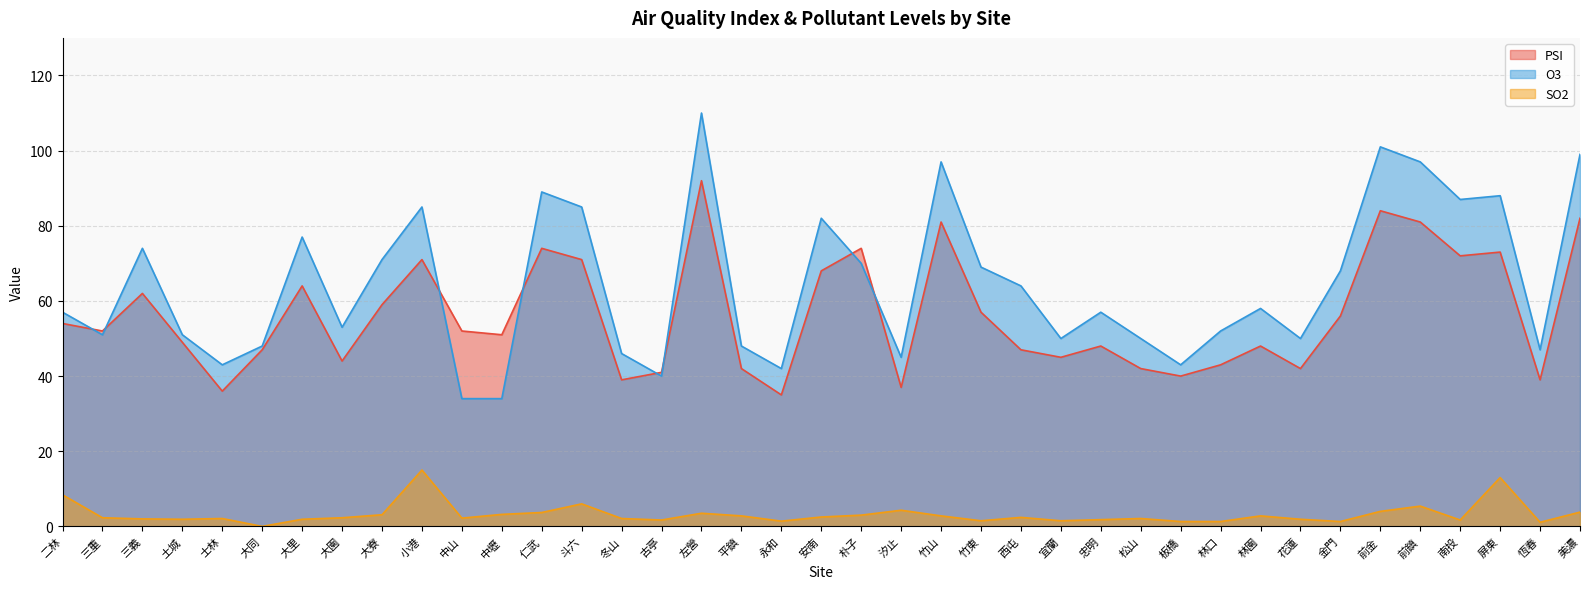

At which category is the sum across all series the highest?

左營